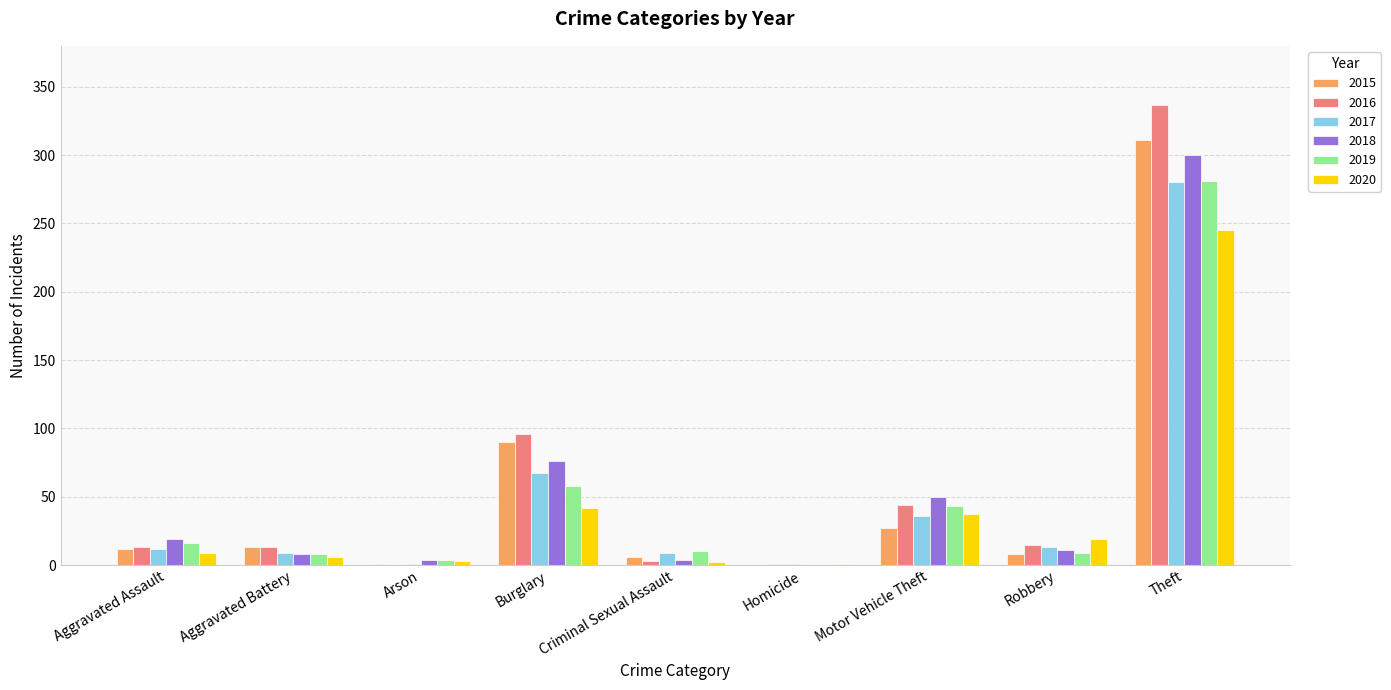

How many distinct data groups are displayed?

6